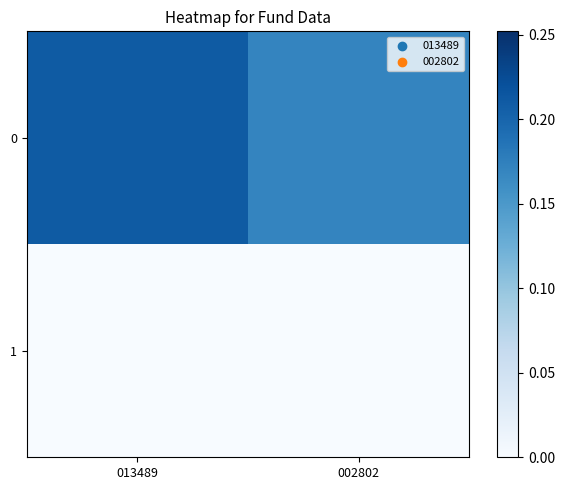

Reading left to right, extract all data points from this chart.

0: 013489=0.2	002802=0.2
1: 013489=0.0	002802=0.0